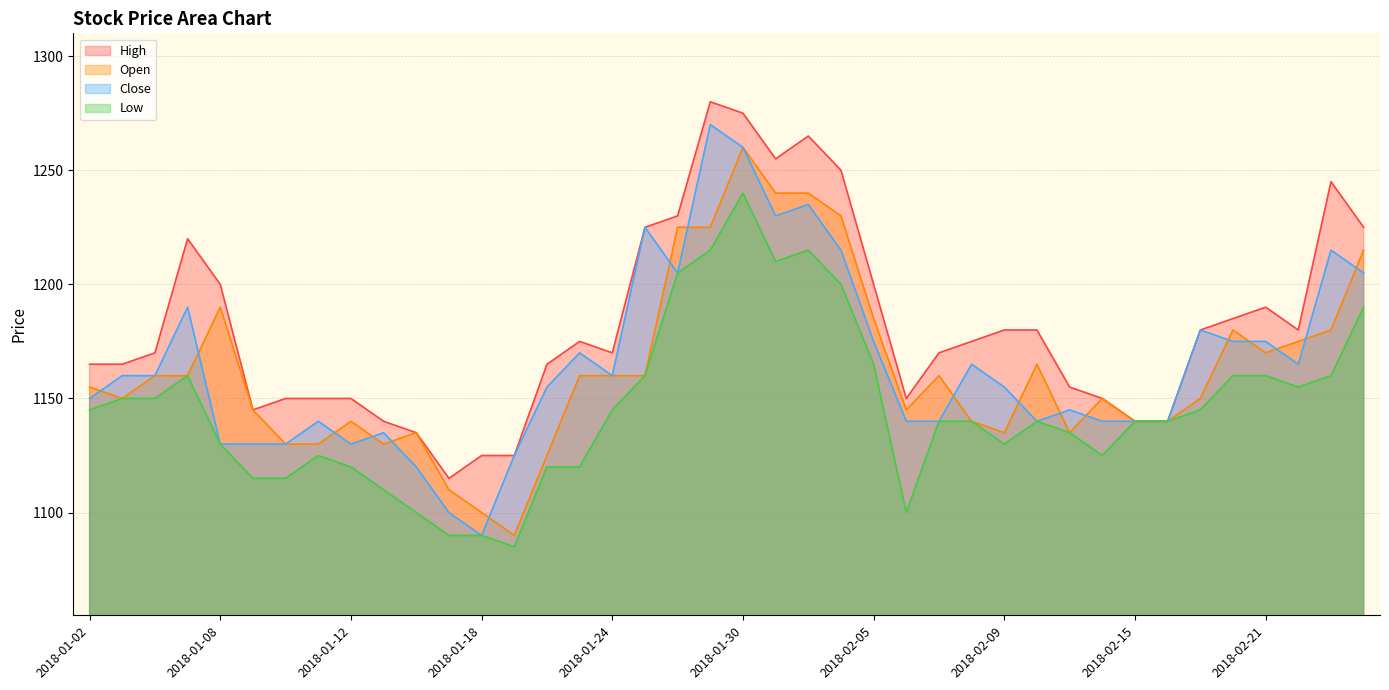

True or false: High has a value of 527 at 2018-02-05.

False